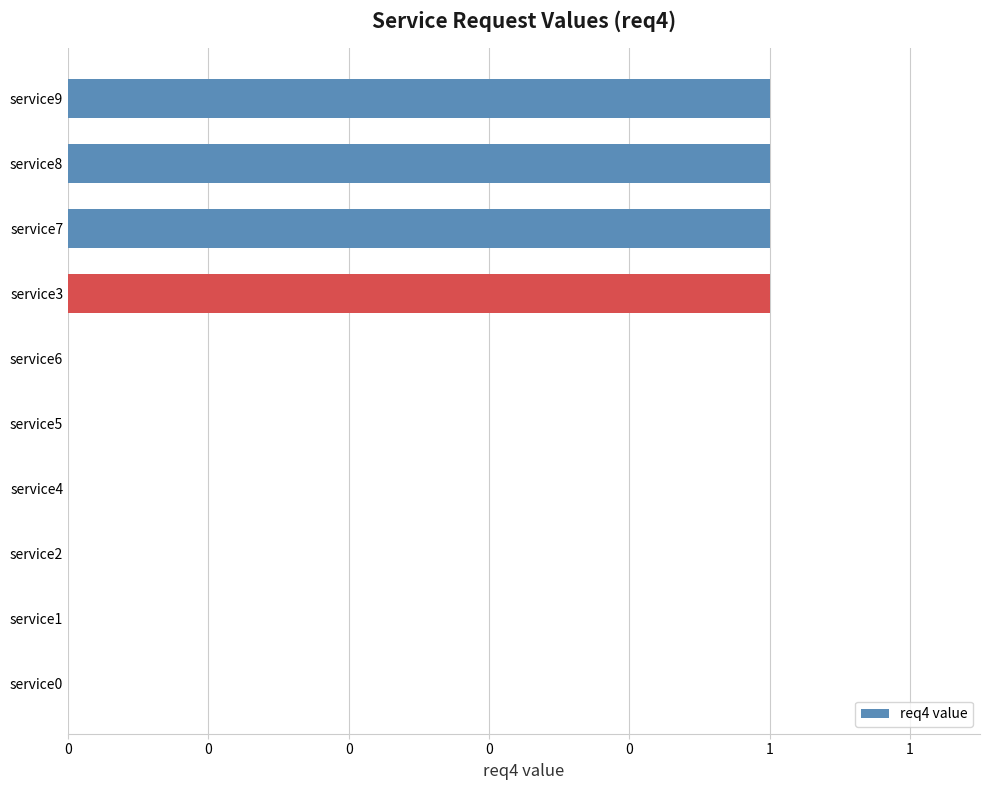

How many values are above zero?

4